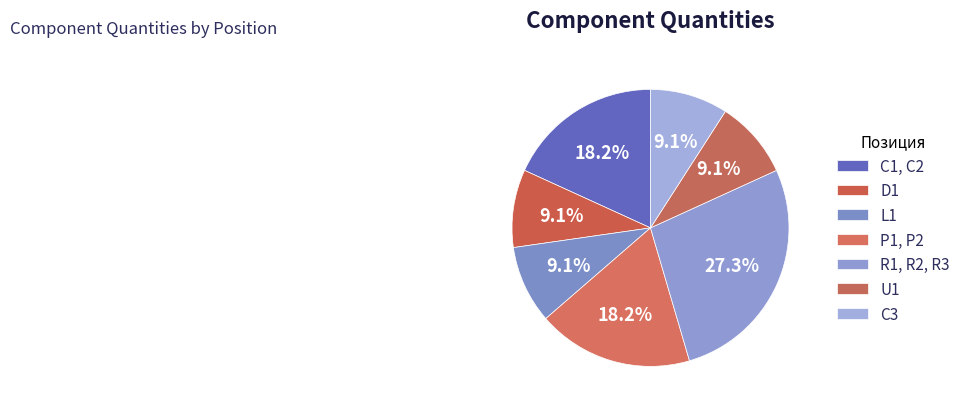

Do D1 and L1 together represent more than half of the pie?

No